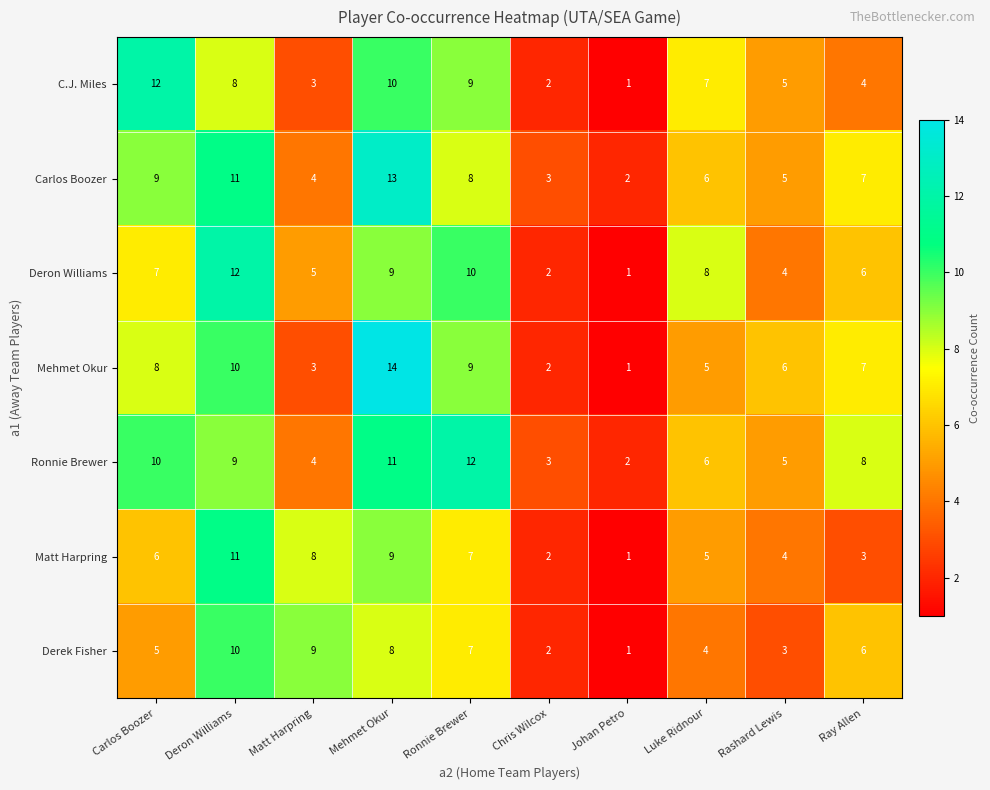

How many data points does each series have?

10